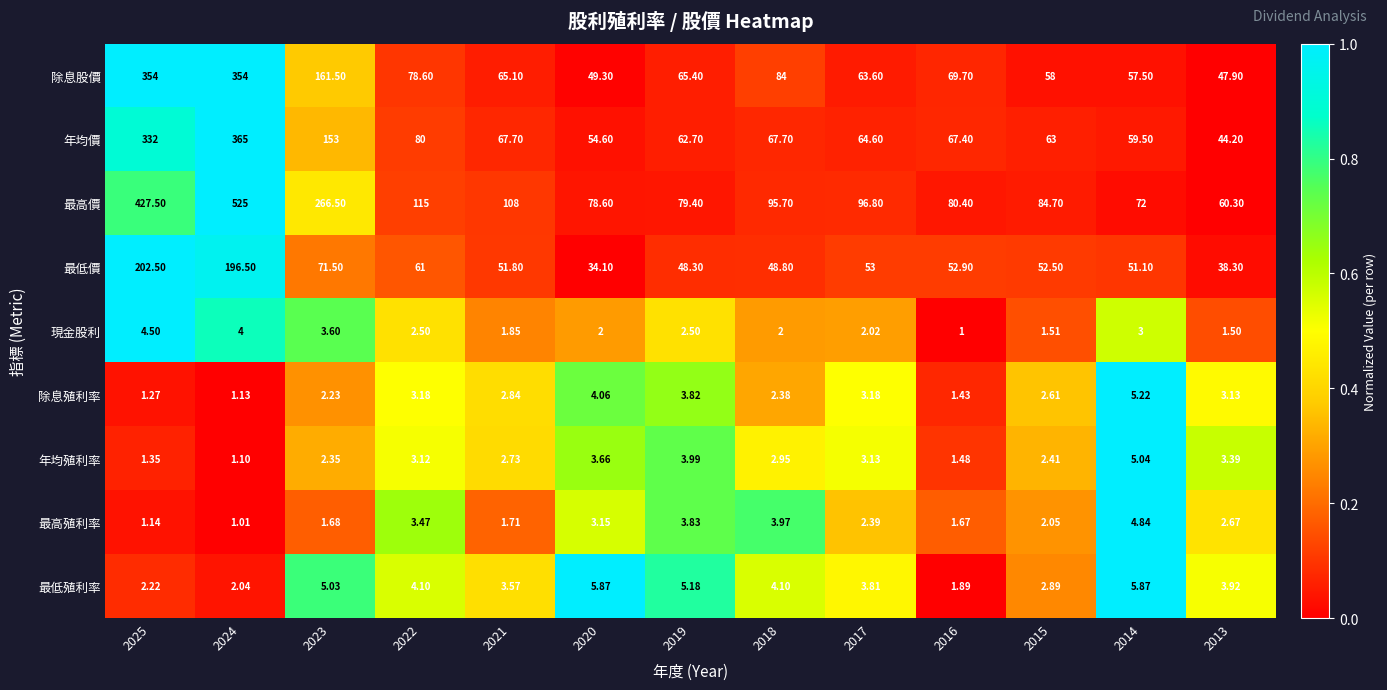

Which series has the widest spread of values?

最高價